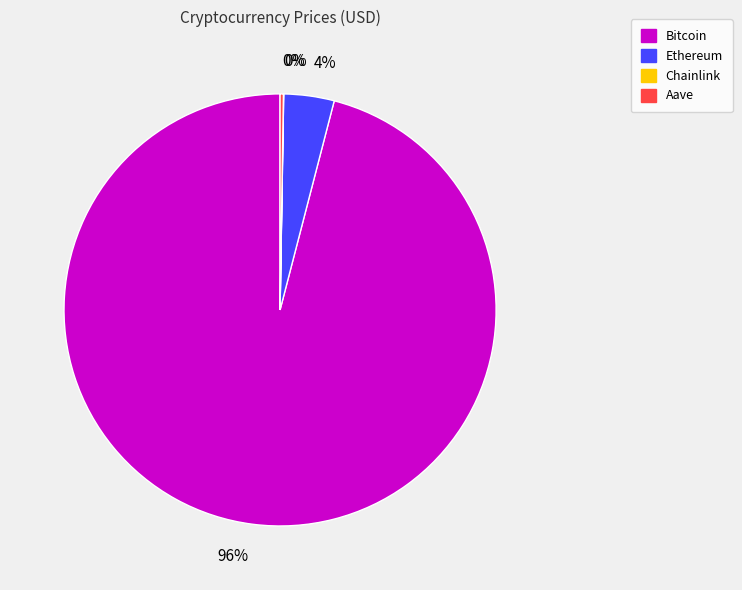

To the nearest percent, what percentage of the pie is Ethereum?

4%